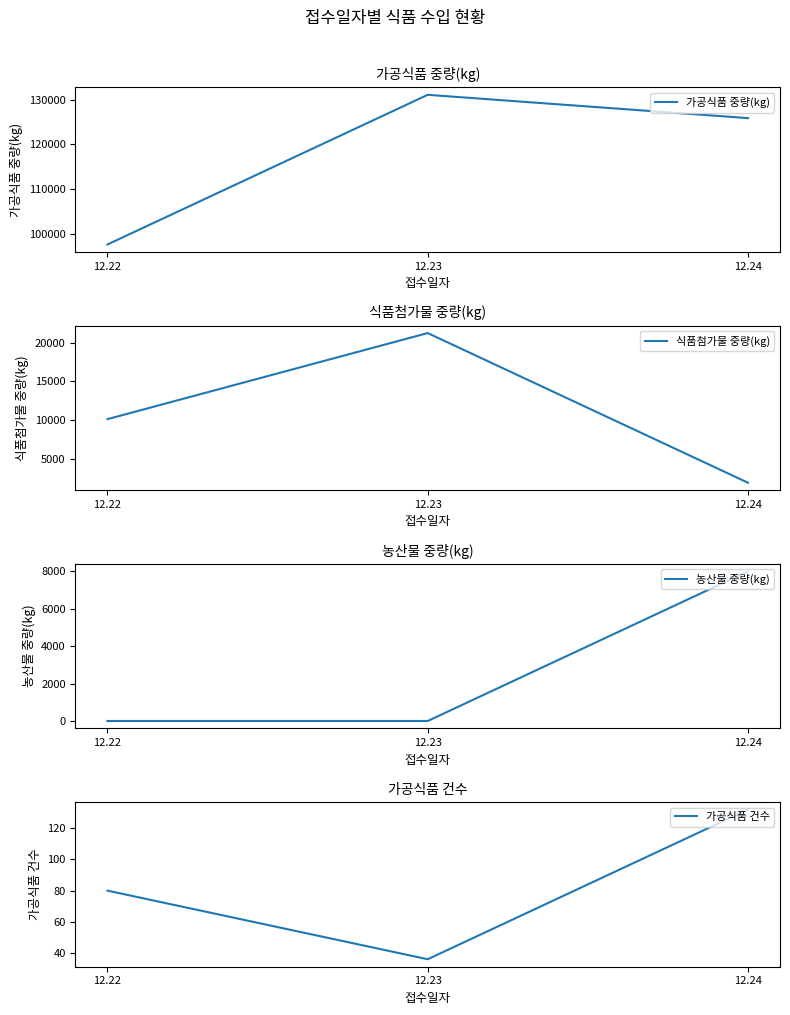

At 12.23, list the series in order from smallest to largest.

농산물 중량(kg), 가공식품 건수, 식품첨가물 중량(kg), 가공식품 중량(kg)